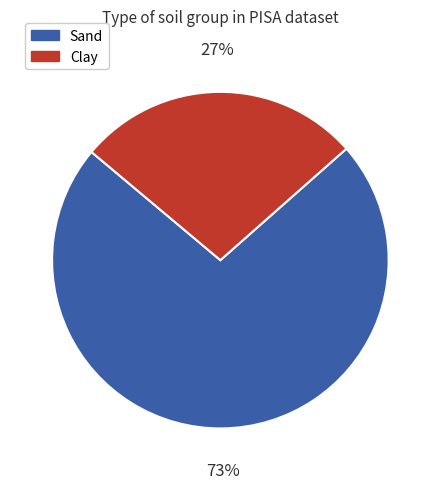

To the nearest percent, what is the average slice percentage?

50%